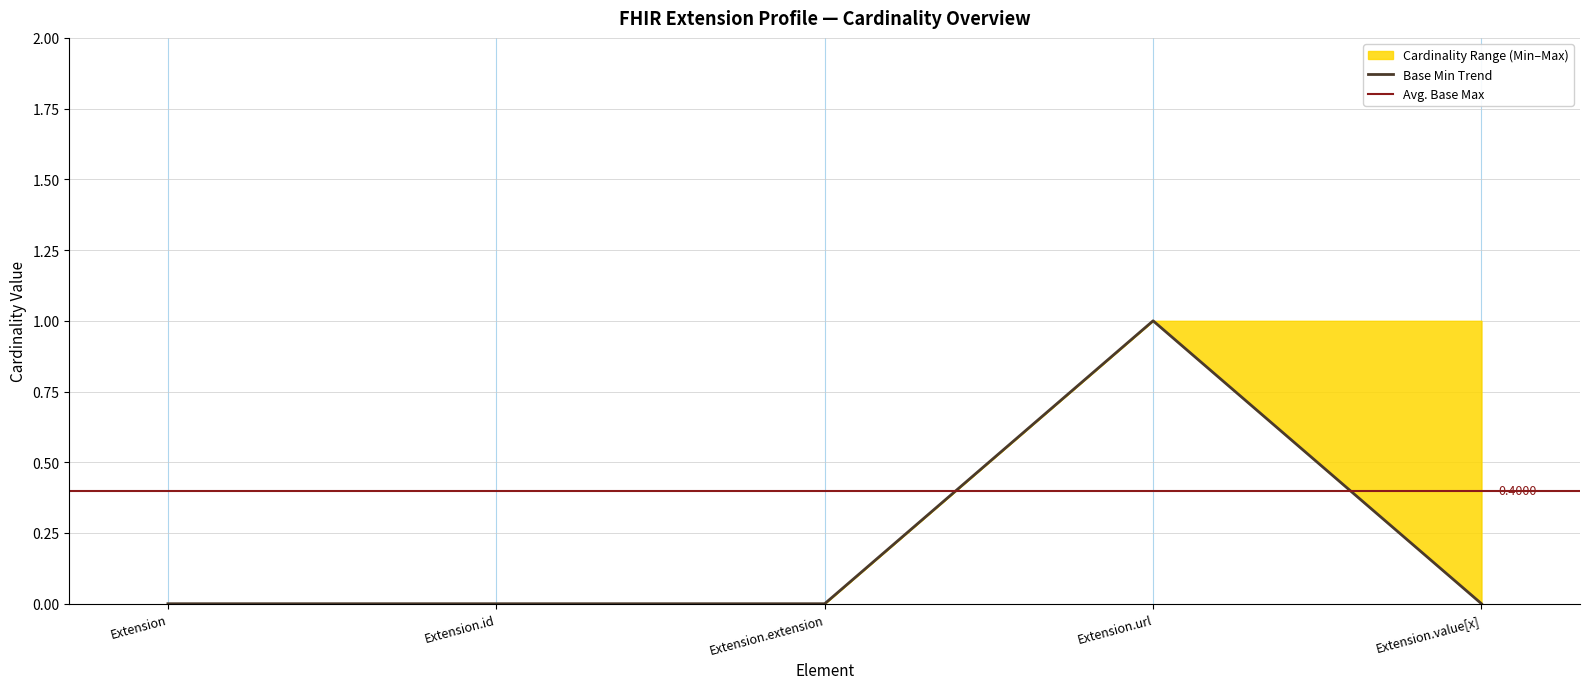

Between Extension and Extension.id, which series saw the biggest shift?

Min